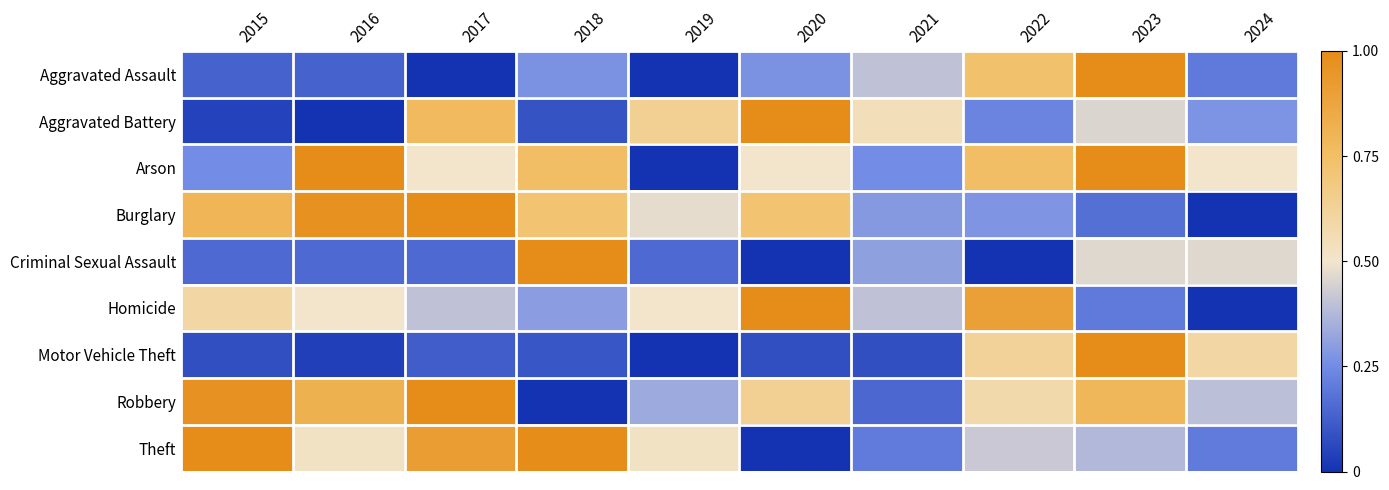

At which label does Arson reach its minimum?

2019